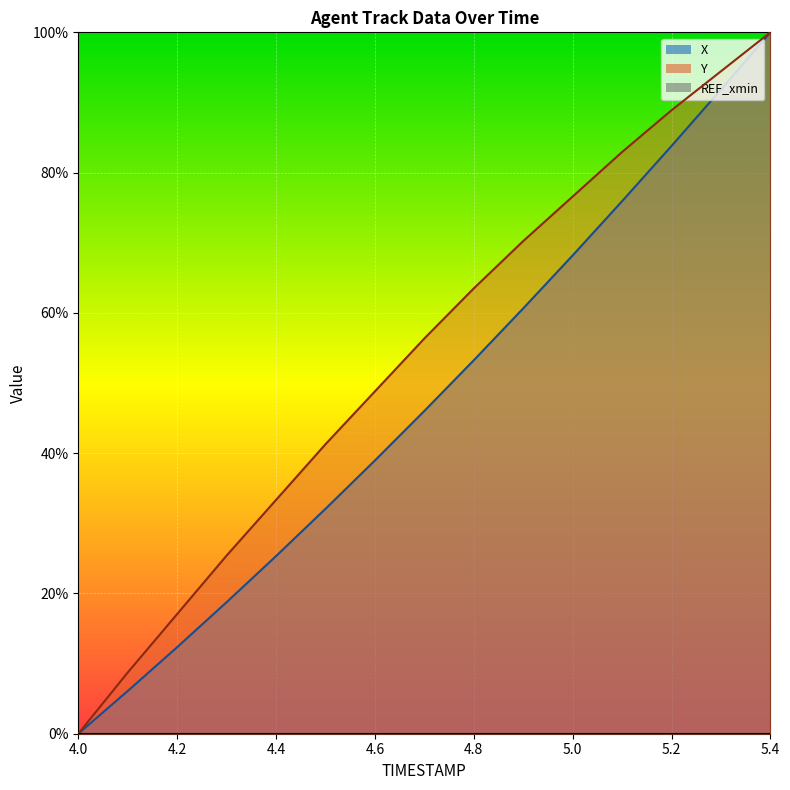

True or false: X and Y intersect in this chart.

False